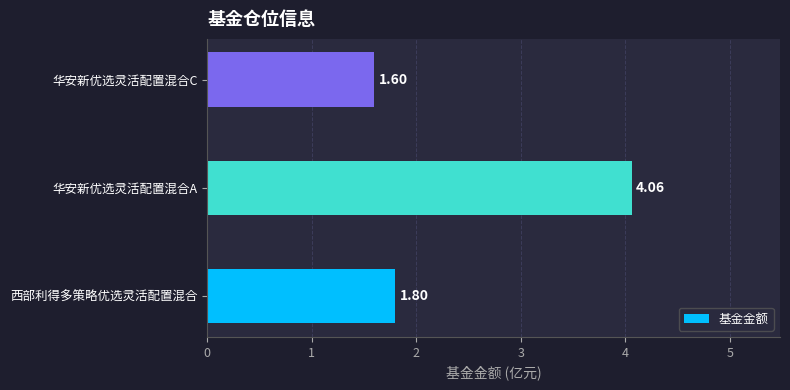

What is the sum of the values at 华安新优选灵活配置混合C and 西部利得多策略优选灵活配置混合?

3.4